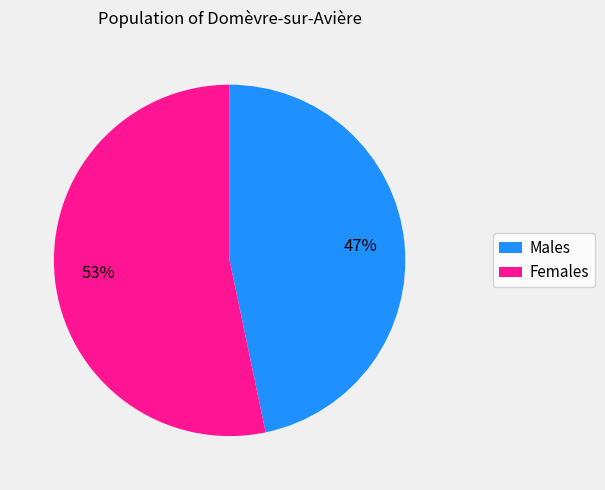

To the nearest percent, what is the average slice percentage?

50%